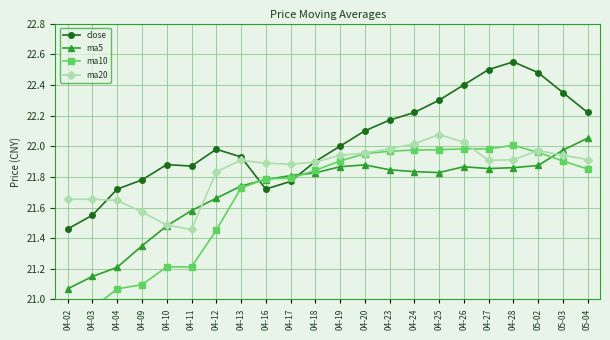

What is the value of the ma5 point at the 3rd from the left?

21.2